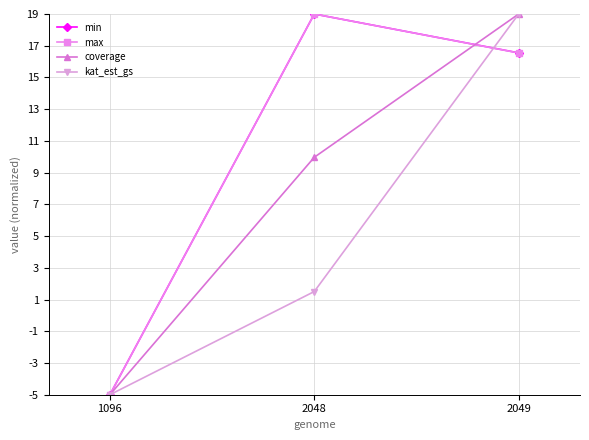

Between 2048 and 2049, which series saw the biggest shift?

kat_est_gs